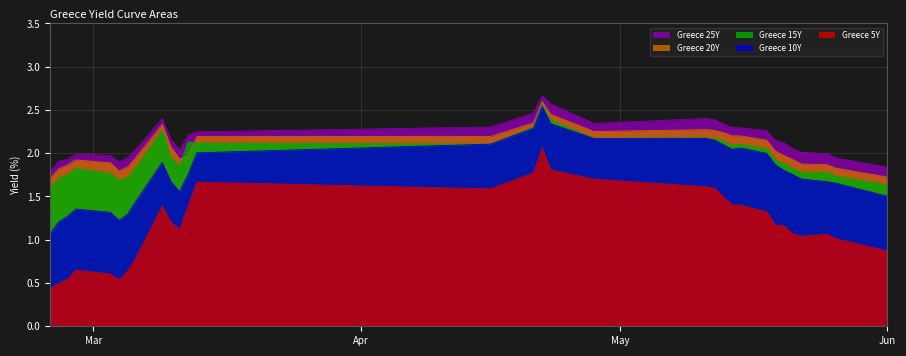

Reading left to right, transcribe all the data shown in this chart.

Greece 5Y: 0.4	0.5	0.5	0.6	0.6	0.5	0.6	0.8	1.4	1.2	1.1	1.4	1.7	1.6	1.8	2.1	1.8	1.7	1.6	1.6	1.5	1.4	1.4	1.3	1.2	1.2	1.1	1.0	1.1	1.0	0.9
Greece 10Y: 1.1	1.2	1.3	1.4	1.3	1.2	1.3	1.5	1.9	1.7	1.6	1.8	2.0	2.1	2.3	2.5	2.3	2.2	2.2	2.1	2.1	2.0	2.1	2.0	1.9	1.8	1.8	1.7	1.7	1.7	1.5
Greece 15Y: 1.6	1.7	1.8	1.8	1.8	1.7	1.7	1.8	2.3	1.9	1.9	2.1	2.1	2.1	2.3	2.6	2.4	2.2	2.2	2.2	2.1	2.1	2.1	2.1	1.9	1.9	1.8	1.8	1.8	1.7	1.6
Greece 20Y: 1.7	1.8	1.9	1.9	1.9	1.8	1.8	2.0	2.3	2.1	1.9	2.0	2.2	2.2	2.4	2.6	2.5	2.3	2.3	2.3	2.2	2.2	2.2	2.2	2.0	2.0	1.9	1.9	1.9	1.8	1.7
Greece 25Y: 1.8	1.9	1.9	2.0	2.0	1.9	2.0	2.1	2.4	2.2	2.0	2.2	2.2	2.3	2.5	2.7	2.6	2.3	2.4	2.4	2.3	2.3	2.3	2.3	2.1	2.1	2.1	2.0	2.0	1.9	1.8